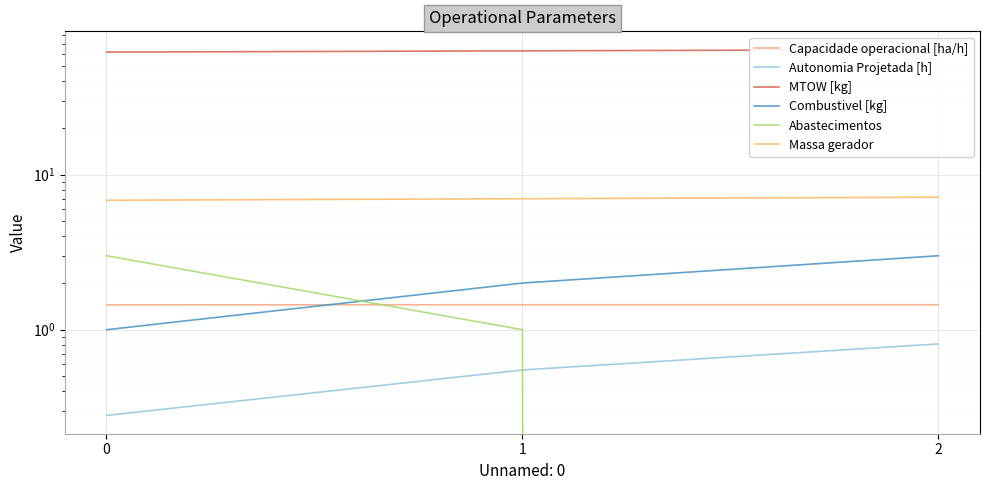

How many lines are shown in the chart?

6